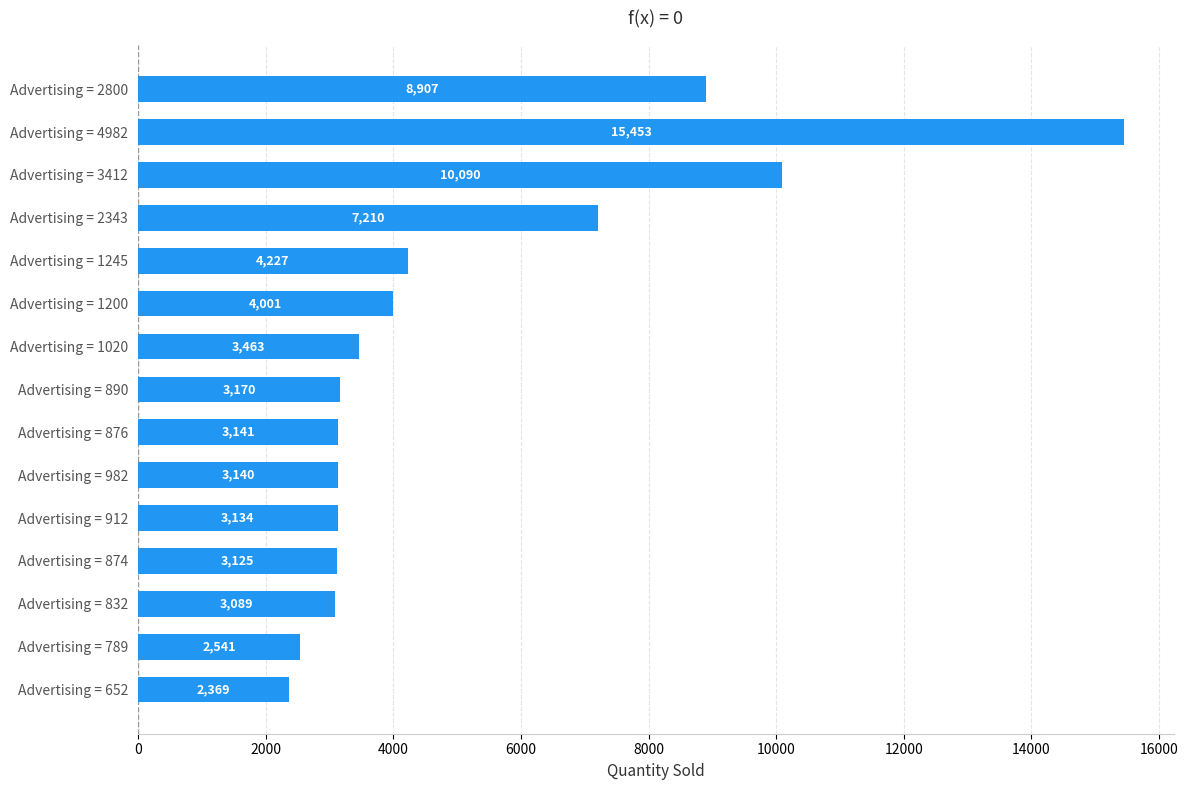

List the labels in order of value, smallest first.

Advertising = 652, Advertising = 789, Advertising = 832, Advertising = 874, Advertising = 912, Advertising = 982, Advertising = 876, Advertising = 890, Advertising = 1020, Advertising = 1200, Advertising = 1245, Advertising = 2343, Advertising = 2800, Advertising = 3412, Advertising = 4982